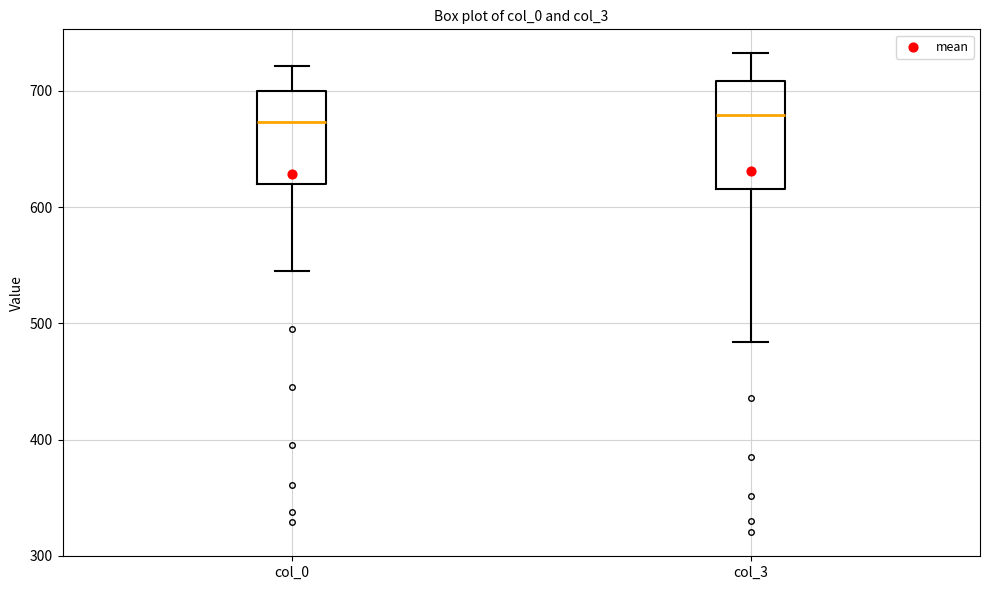

Reading left to right, transcribe this box plot: for each box, give where its median line is, the range the box spans, and where its two whiskers end, as read against the y-axis. The values are not printed on the chart, so give them approximately, as read against the axis.

col_0: median 670, box 620 to 700, whiskers 540 to 720
col_3: median 680, box 620 to 710, whiskers 480 to 730